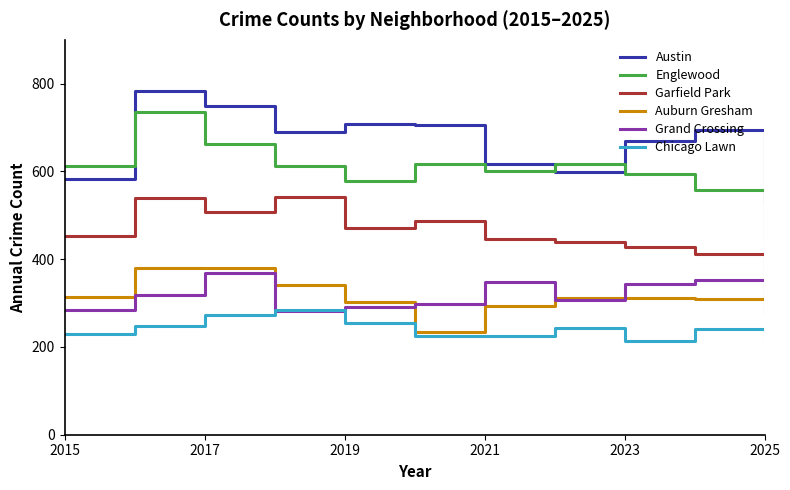

How many lines are shown in the chart?

6